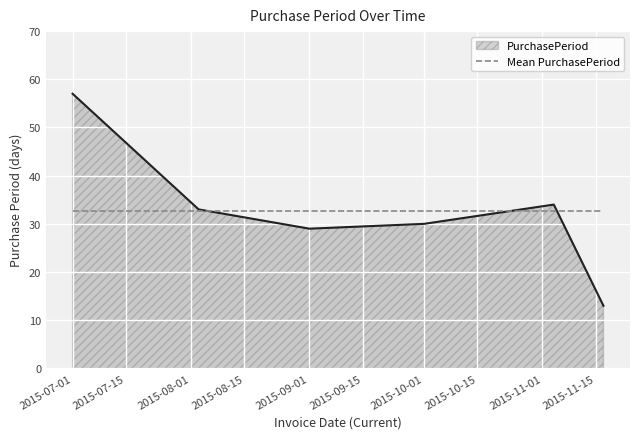

How many lines are shown in the chart?

2